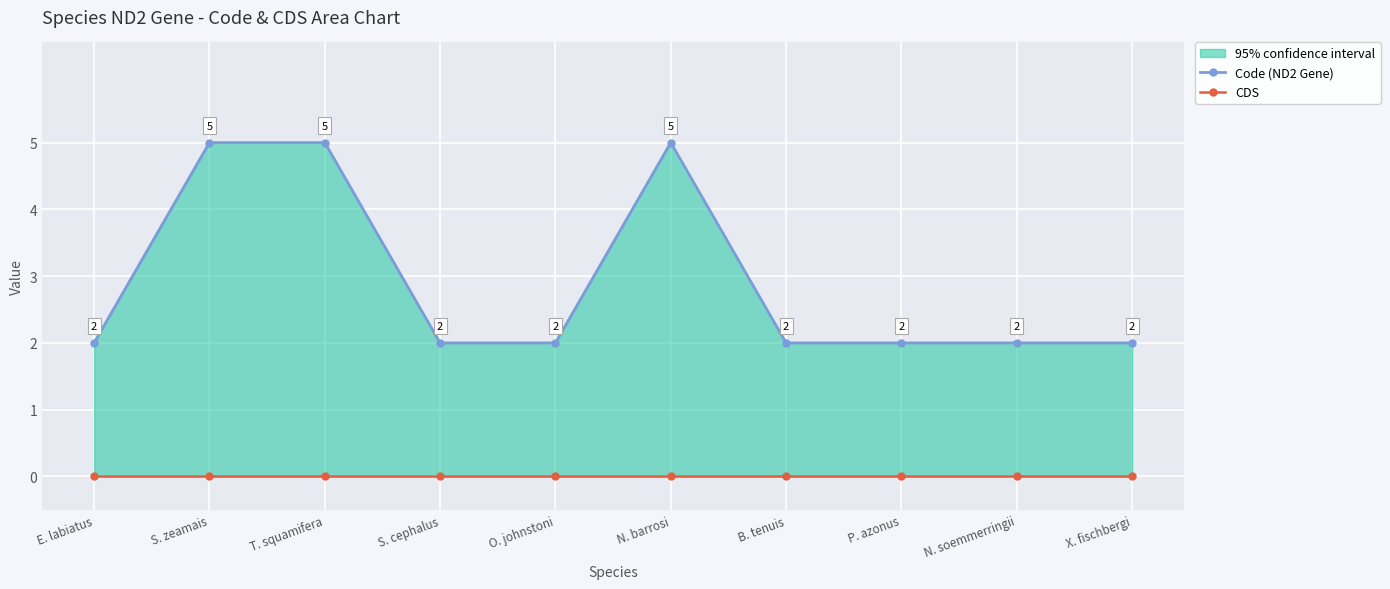

The value of Code (ND2 Gene) at E. labiatus is 1. True or false?

False